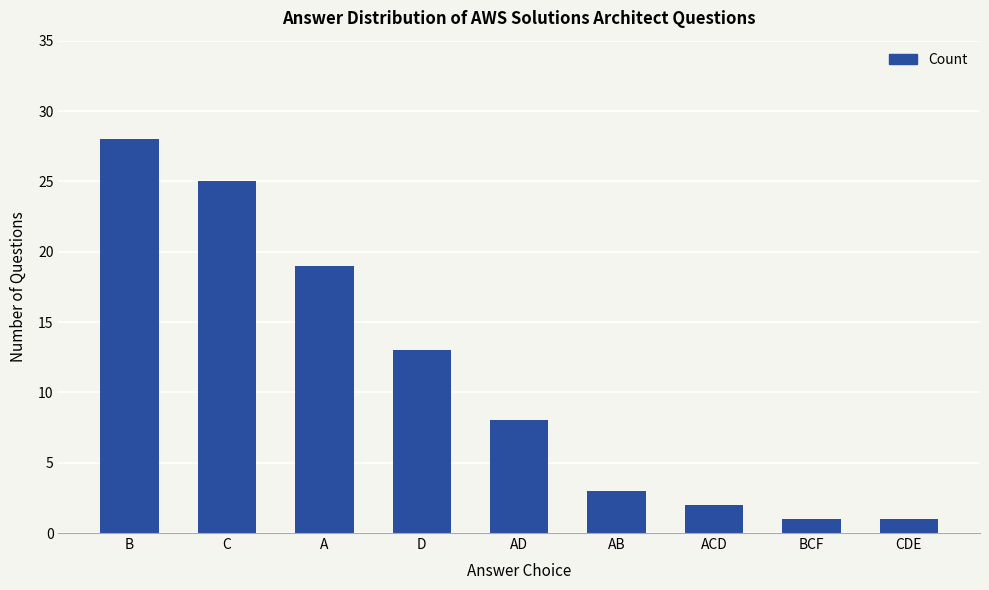

Read the value at CDE.

1